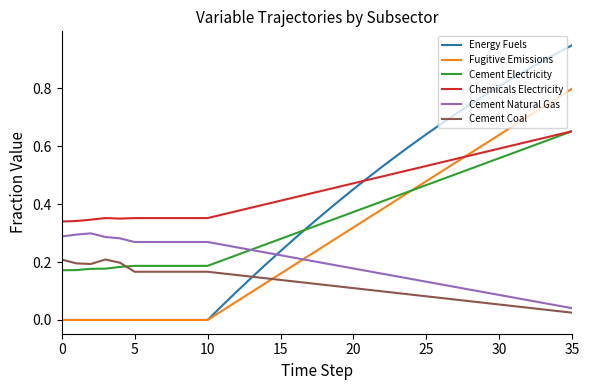

Which series has the largest total across all categories?

Chemicals Electricity